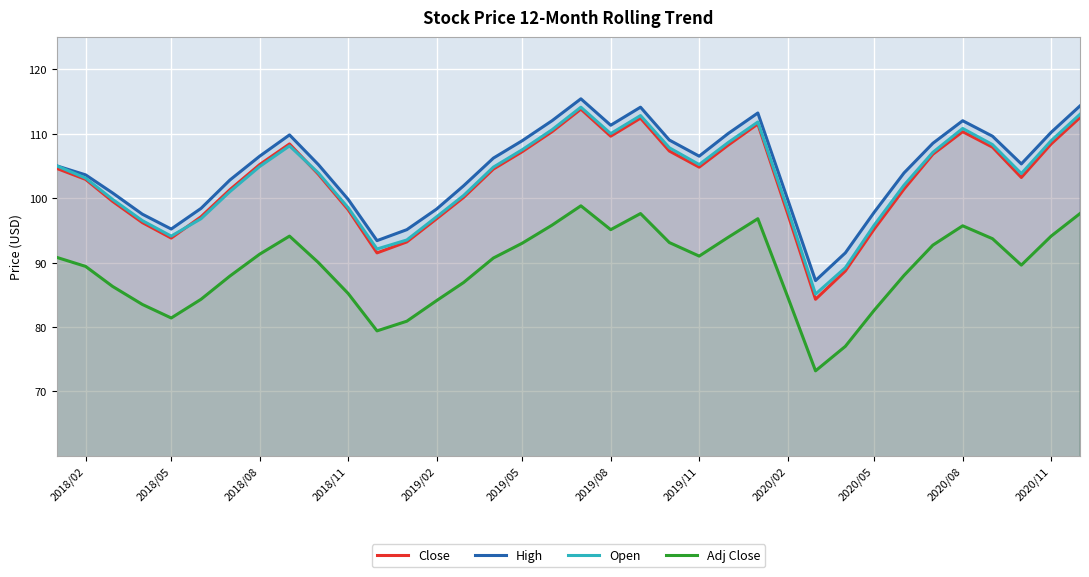

Reading right to left, list all the values displayed in this chart.

Close: 112.5	108.4	103.2	107.9	110.3	106.8	101.4	95.2	88.7	84.3	97.6	111.5	108.2	104.8	107.3	112.4	109.6	113.8	110.3	107.2	104.5	100.1	96.8	93.2	91.5	98.2	103.7	108.4	105.2	101.3	97.1	93.8	96.2	99.5	102.9	104.6
High: 114.3	110.2	105.3	109.6	112.0	108.5	103.9	97.8	91.5	87.2	99.8	113.2	110.0	106.5	109.0	114.1	111.3	115.4	112.0	108.9	106.2	101.9	98.3	95.1	93.4	99.8	105.2	109.8	106.5	102.8	98.4	95.2	97.5	100.8	103.6	105.0
Open: 113.0	108.9	103.8	108.3	110.8	107.1	102.0	95.8	89.2	85.1	98.3	111.8	108.6	105.2	107.8	112.8	110.0	114.1	110.6	107.5	104.8	100.4	97.1	93.5	92.1	98.5	103.9	108.1	104.9	101.0	96.8	94.1	96.5	99.8	103.1	105.0
Adj Close: 97.6	94.1	89.6	93.7	95.7	92.7	88.0	82.6	77.0	73.2	84.7	96.8	93.9	91.0	93.1	97.6	95.1	98.8	95.8	93.0	90.7	86.9	84.1	80.9	79.4	85.2	90.0	94.1	91.3	87.9	84.3	81.4	83.5	86.3	89.4	90.8